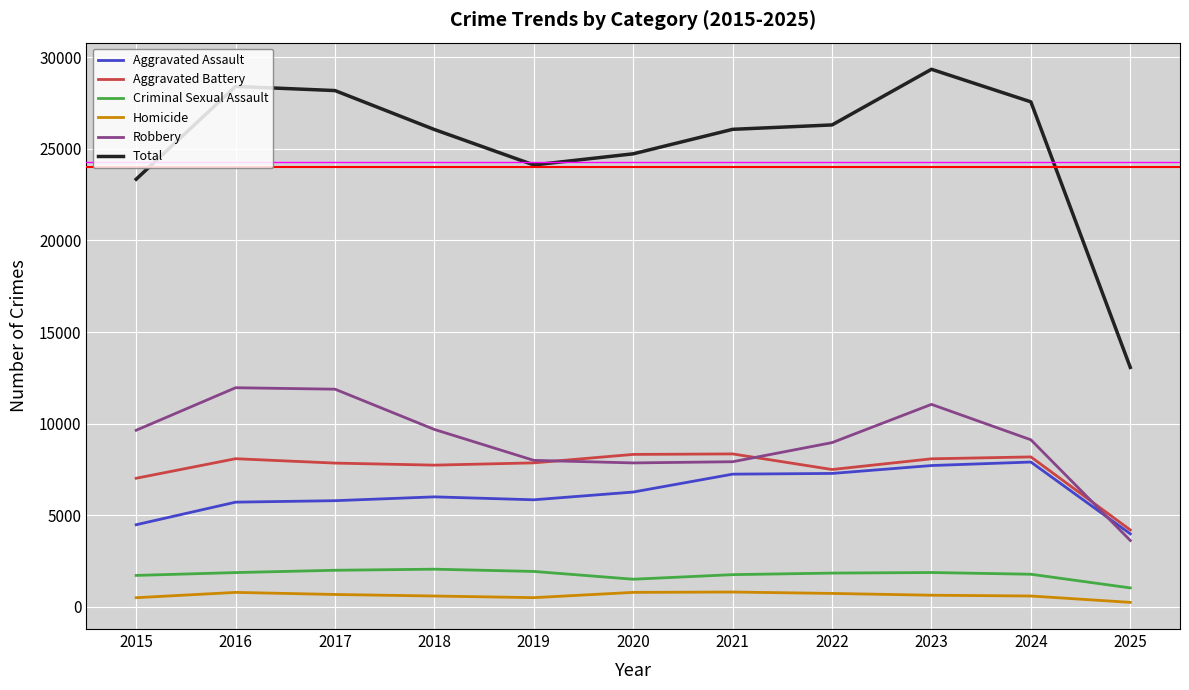

Is the value of Aggravated Assault at 2023 greater than the value of Total at 2017?

No